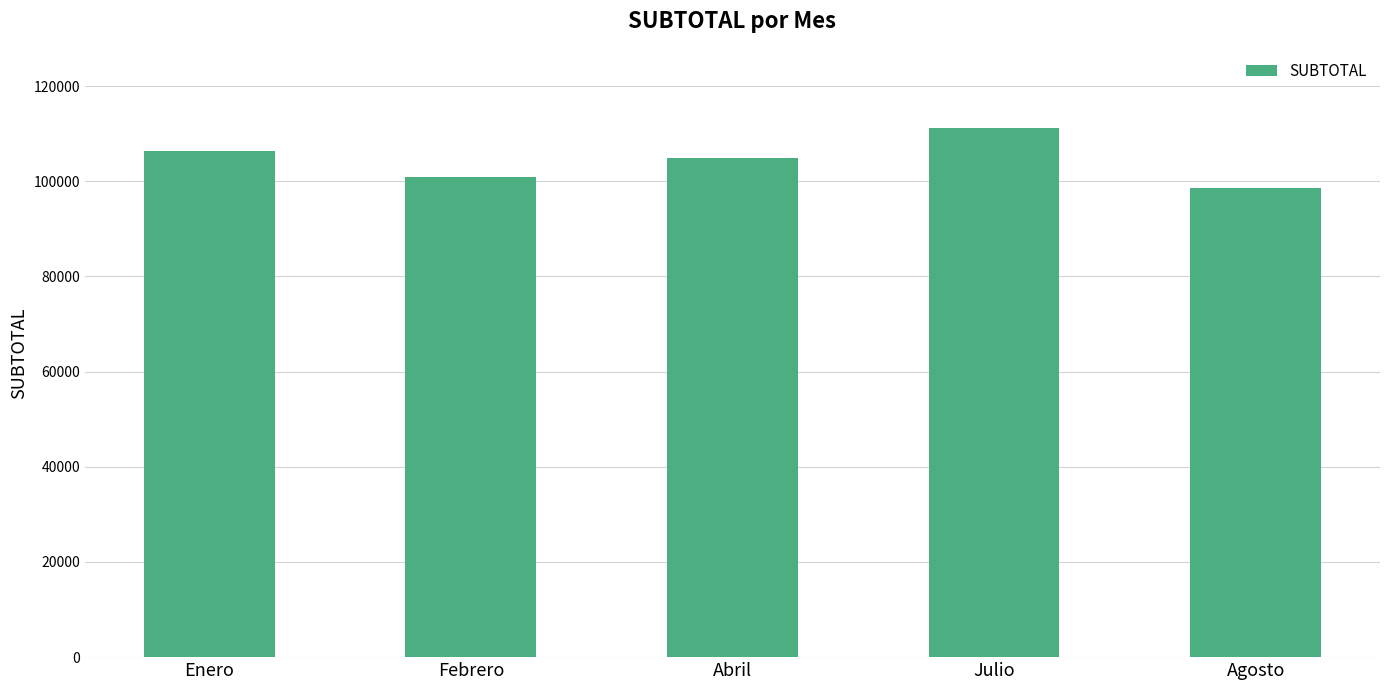

Are the bars horizontal?

No